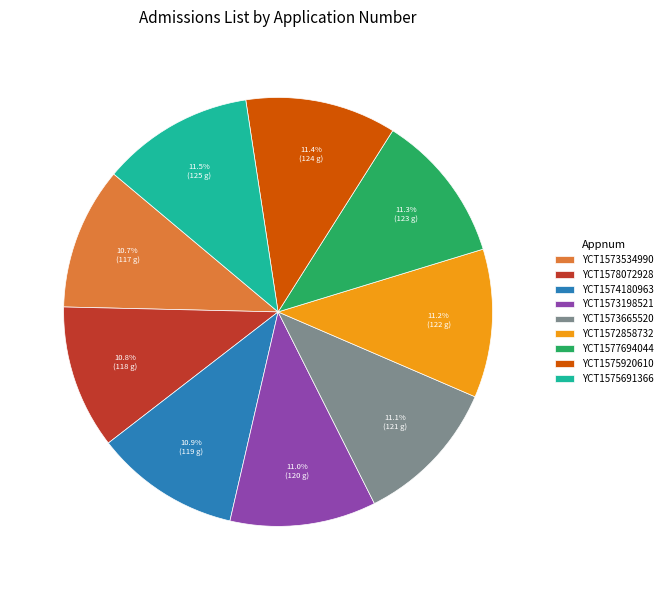

What is the ratio of the value at YCT1575920610 to the value at YCT1573198521?

1.0